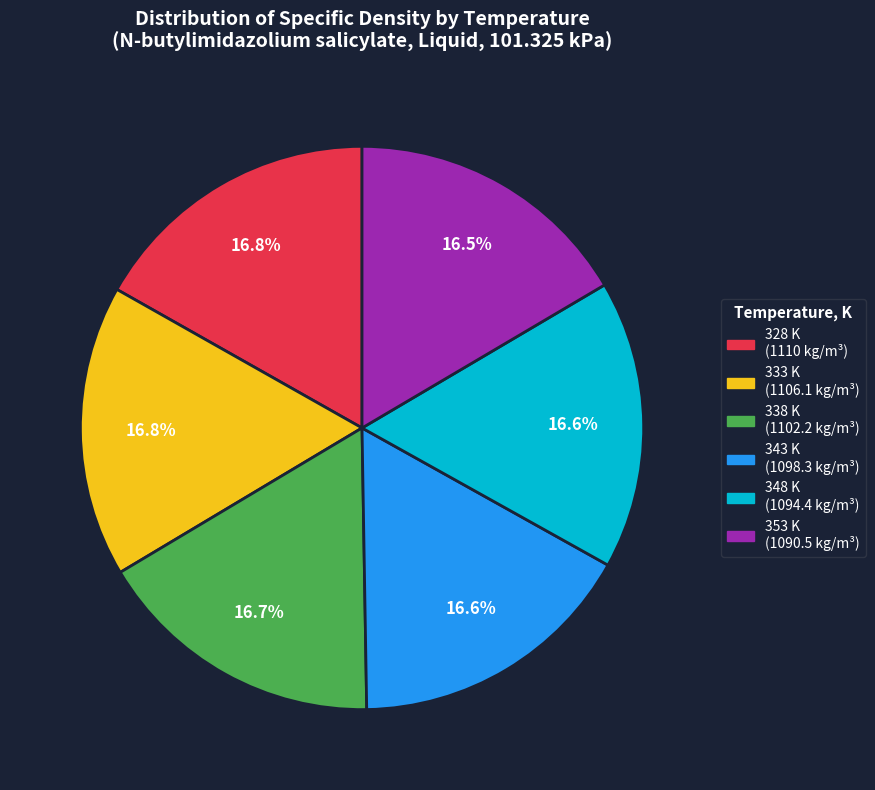

Is it true that 333 K is 5% of the pie?

False